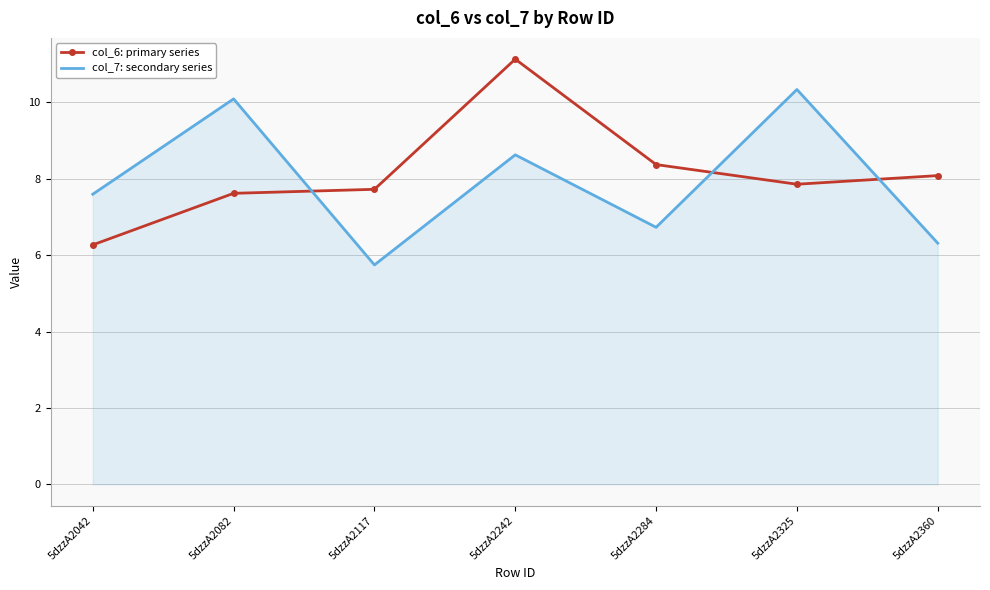

What is the difference between the highest and lowest values at 5dzzA2325?

2.5